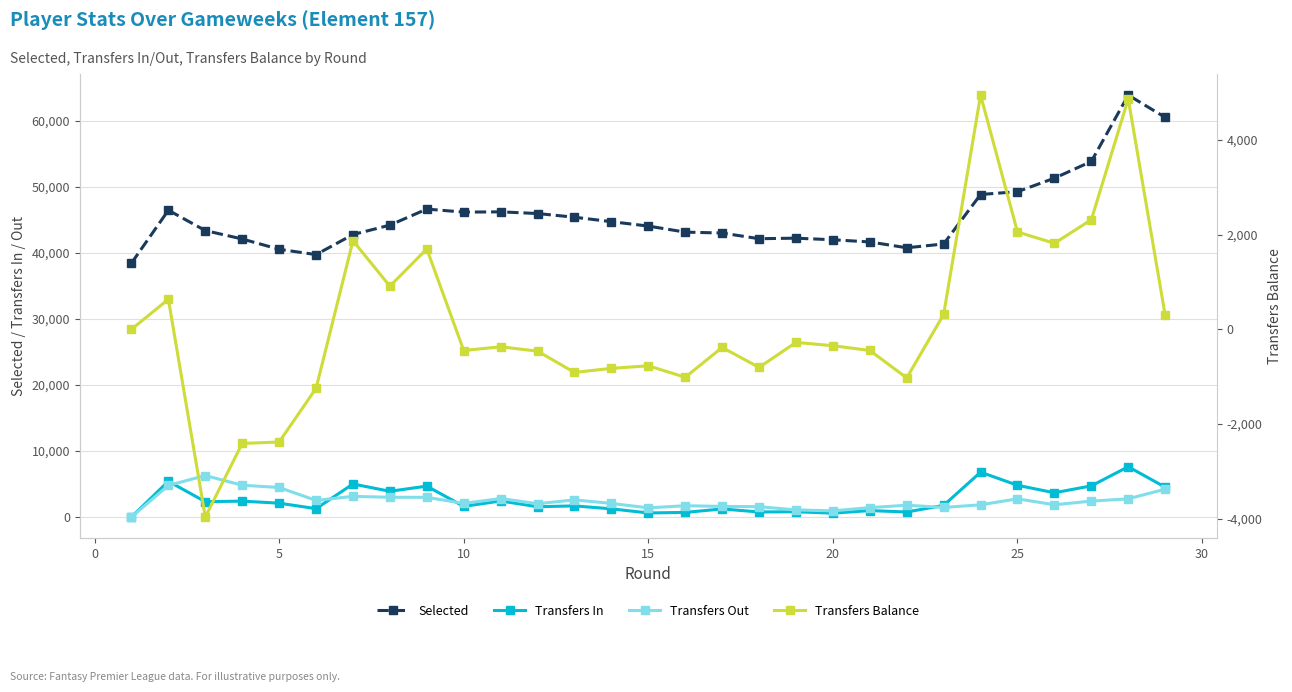

True or false: Transfers In has more than 0 interior local peaks.

True